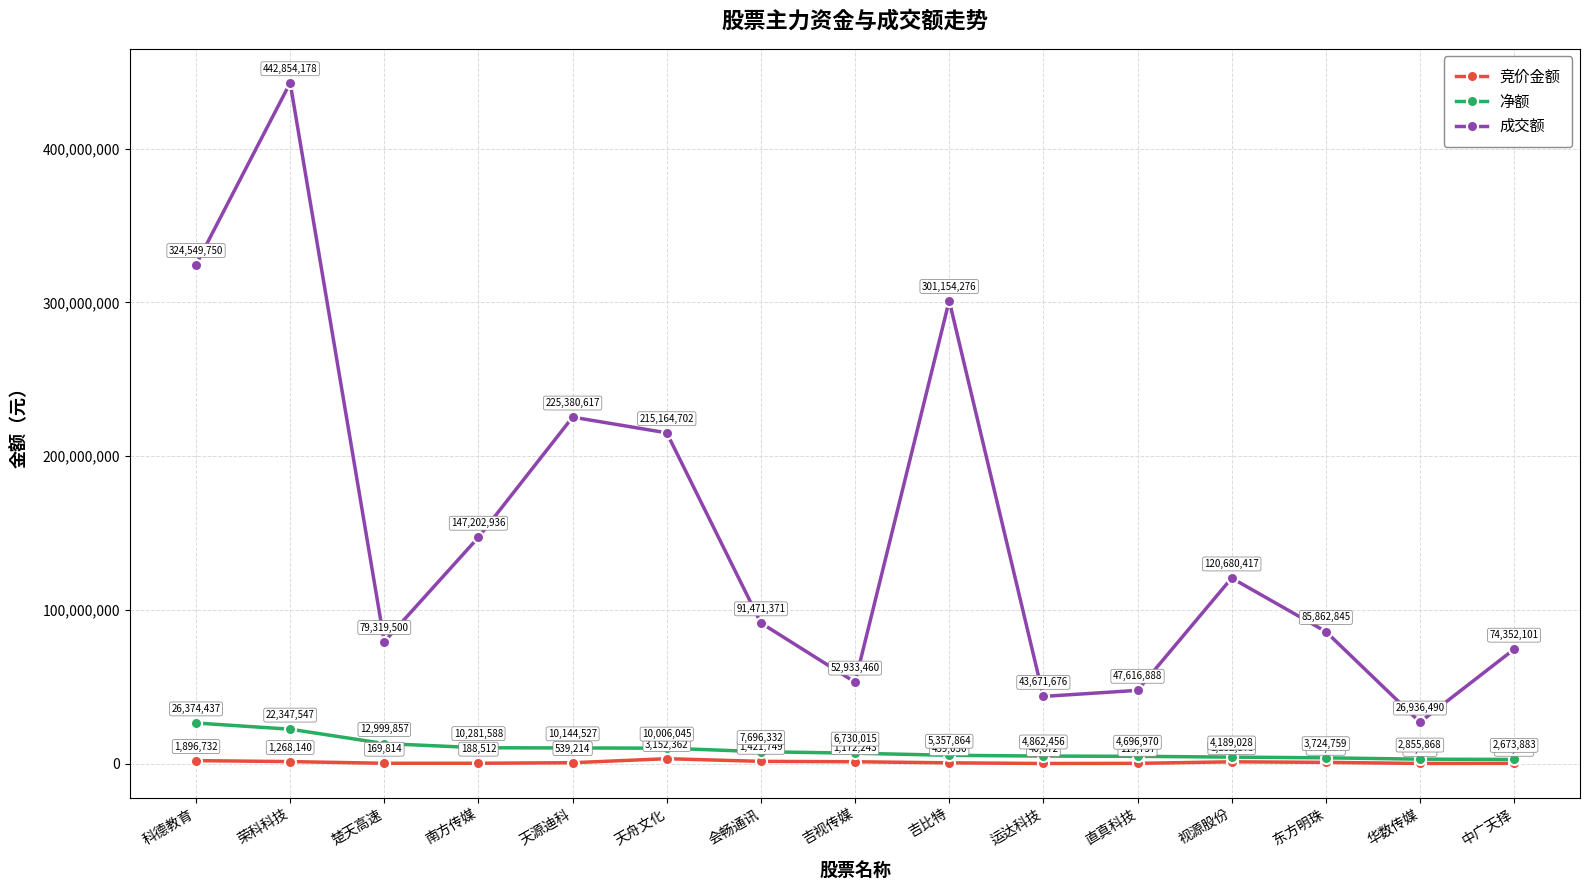

True or false: 成交额 and 竞价金额 cross at least once.

False